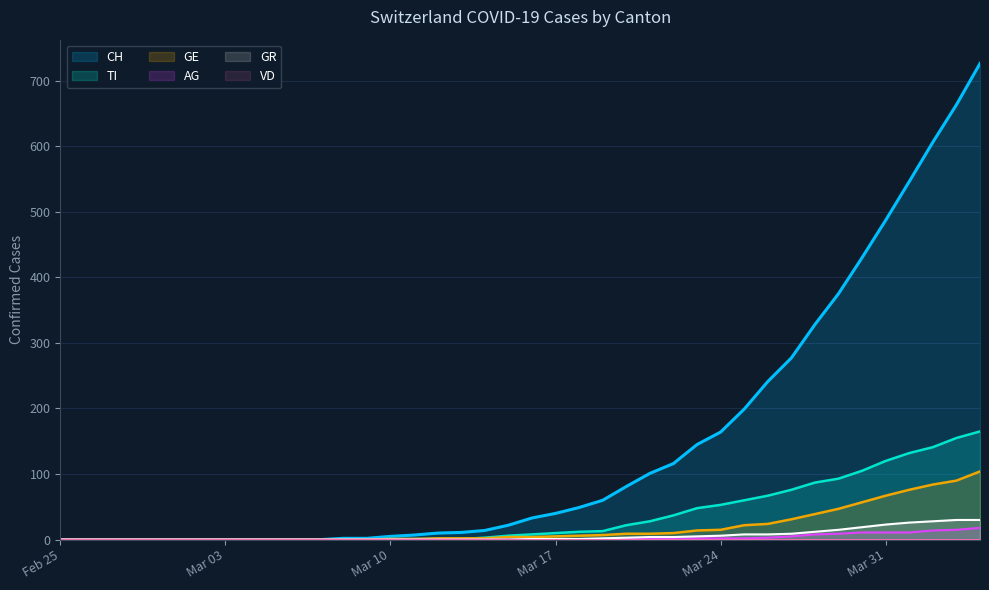

Which category has the lowest value across all series?

Feb 25